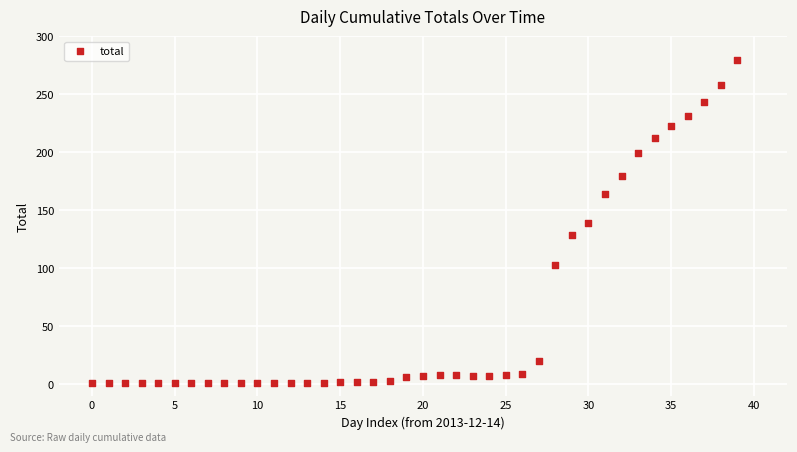

What is the range of Y values (max minus min)?

279